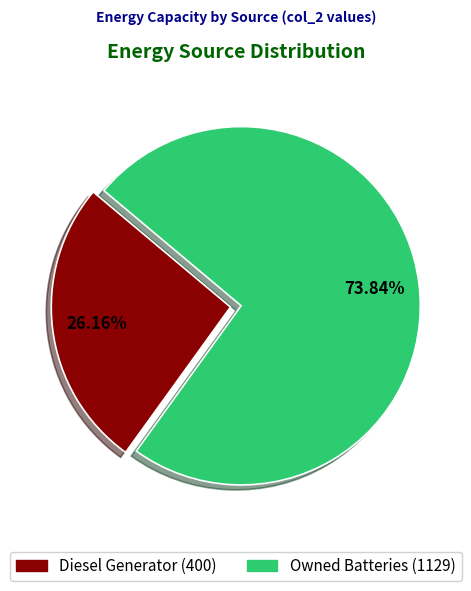

Does any single category account for the majority?

Yes